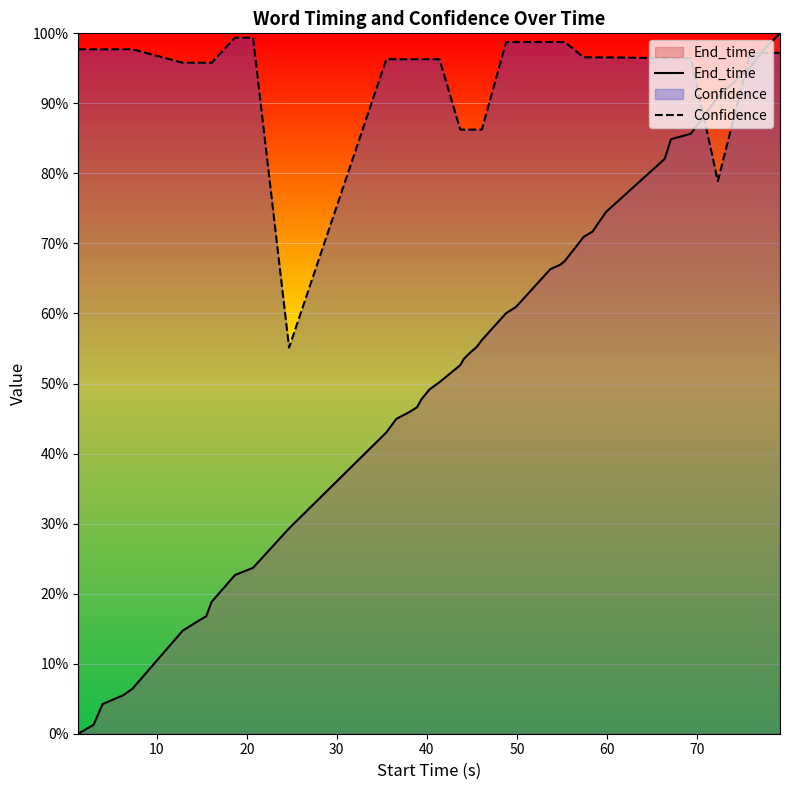

What is the sum of all End_time values?

20.1